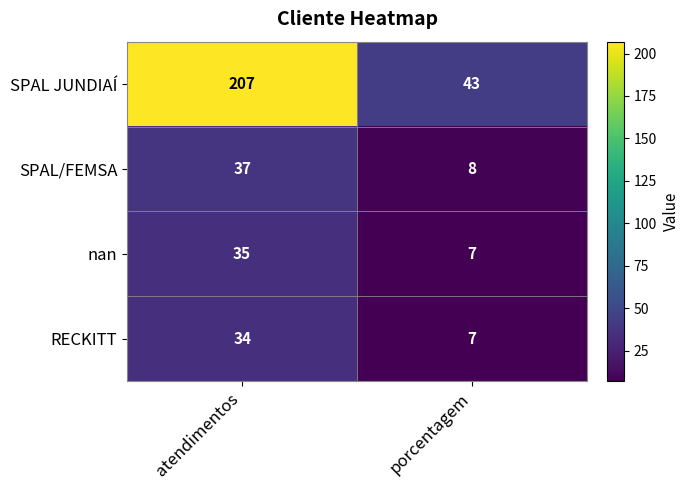

What is the sum of the SPAL JUNDIAÍ values at porcentagem and atendimentos?

250